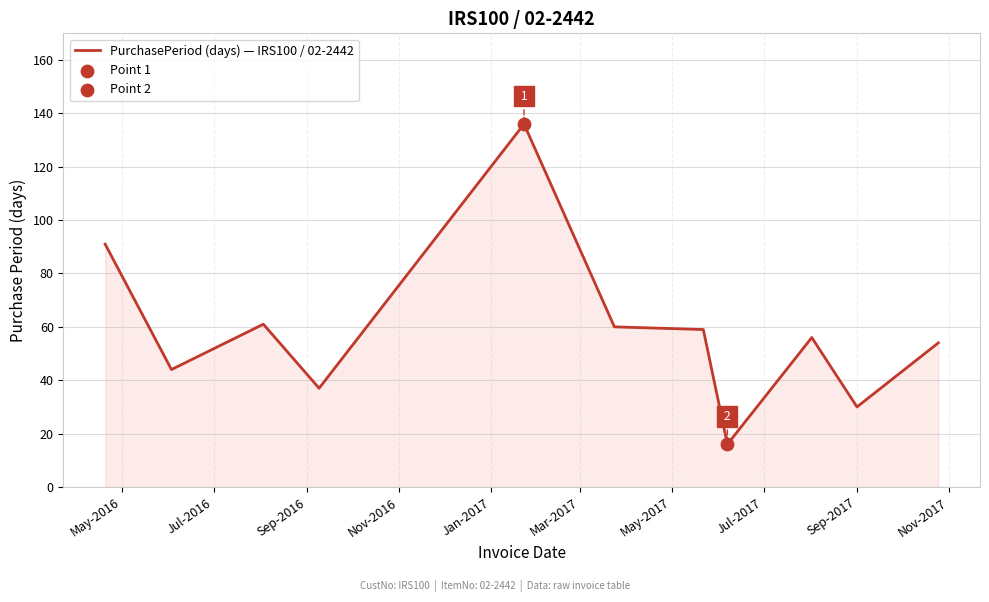

What is the difference between the maximum and minimum values?

120